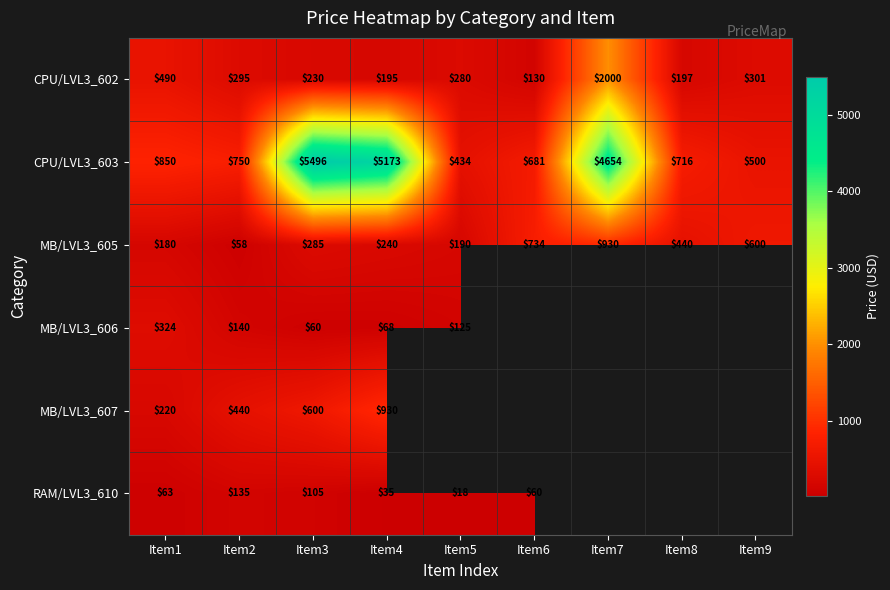

Which series changed the most between Item4 and Item7?

CPU/LVL3_602